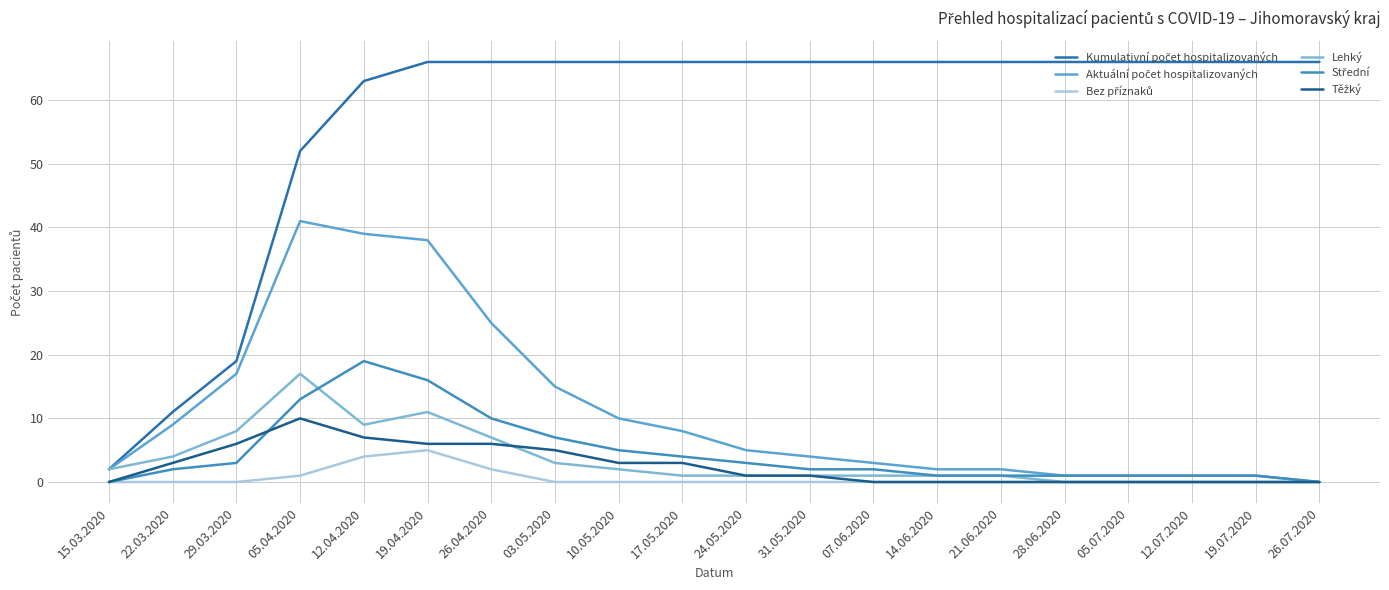

Which series changed the most between 29.03.2020 and 31.05.2020?

Kumulativní počet hospitalizovaných